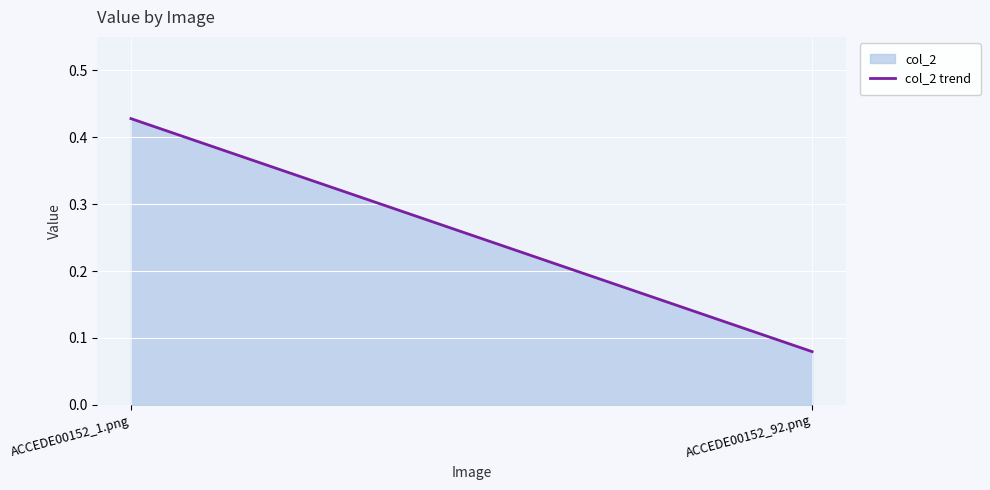

What is the value of the 2nd point from the left?

0.1